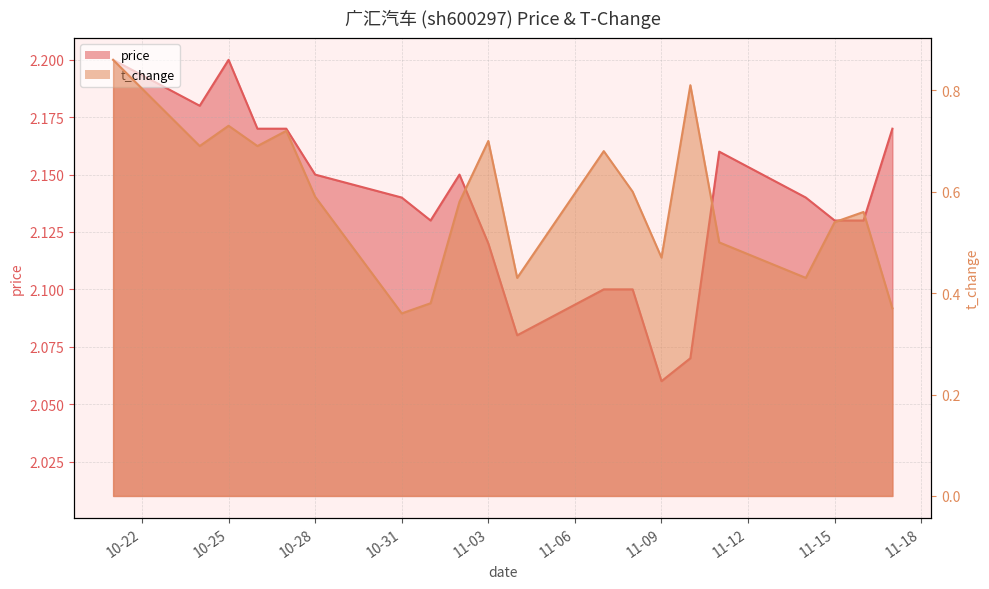

What are all the series names shown in the legend?

price, t_change